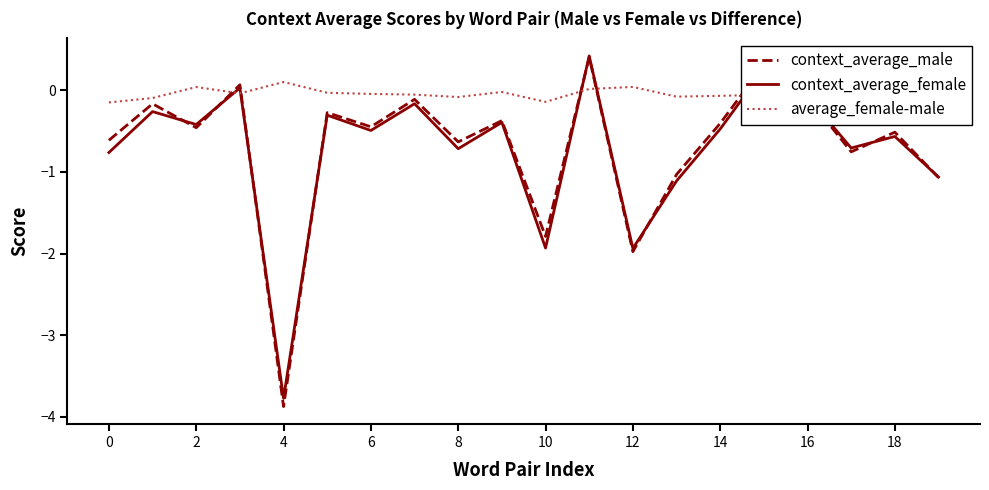

Which series has the largest range (max minus min)?

context_average_male